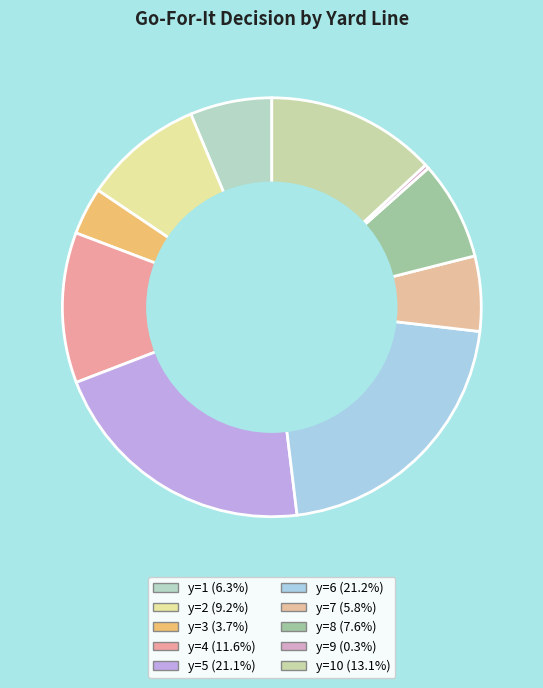

Which slice is the smallest?

y=9